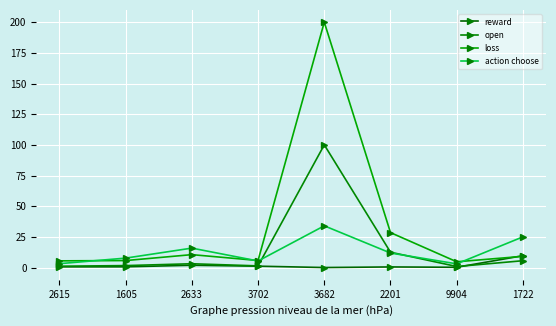

Rank the series by their maximum value, from highest to lowest.

loss, open, action choose, reward